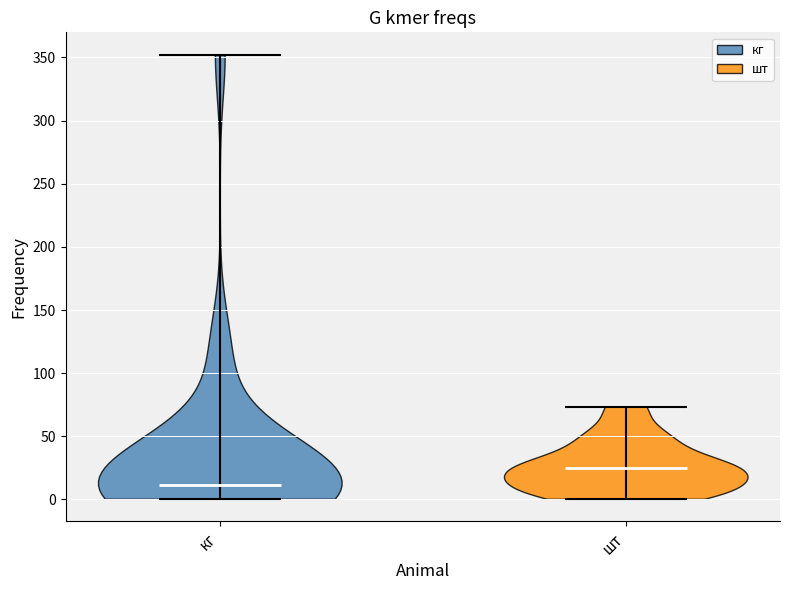

What is the lowest point the violin for шт reaches on the y-axis? The values are not printed on the chart, so give them approximately, as read against the axis.

0